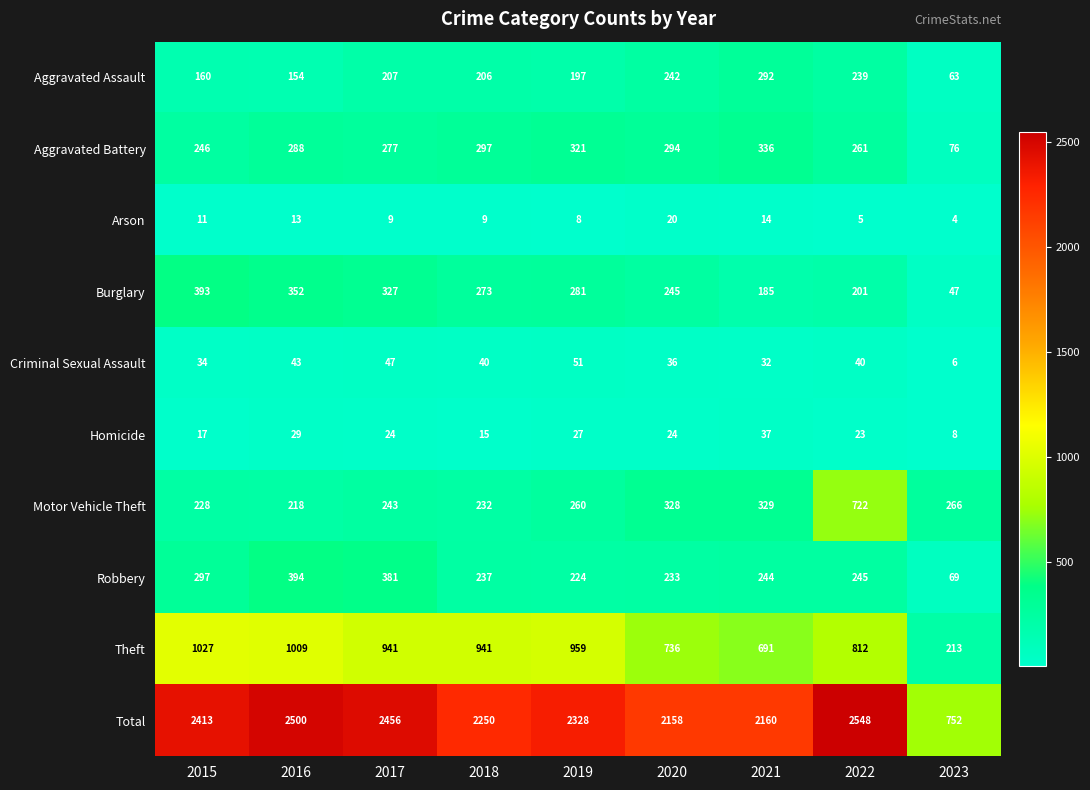

Read the Criminal Sexual Assault value at 2019.

51